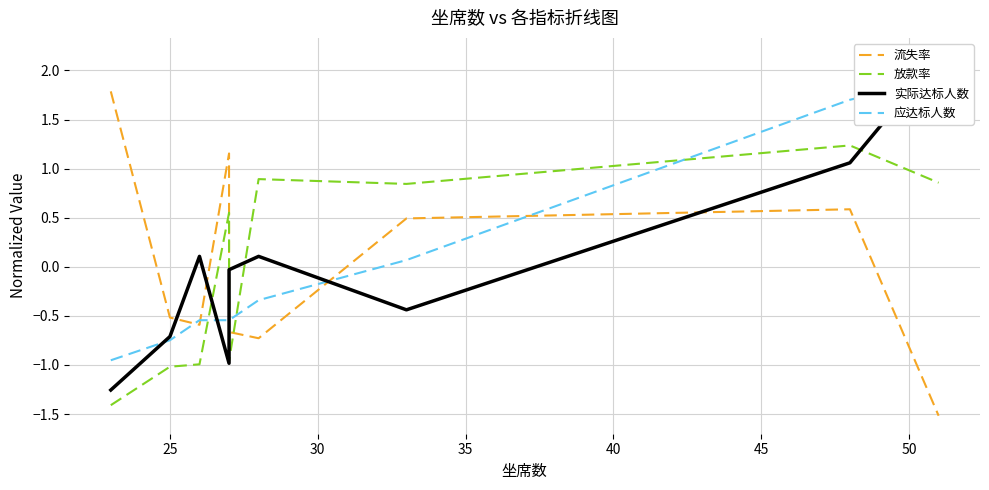

Reading right to left, what are all the values shown in this chart?

流失率: -1.5	0.6	0.5	-0.7	-0.7	1.2	-0.6	-0.5	1.8
放款率: 0.9	1.2	0.8	0.9	-1.0	0.5	-1.0	-1.0	-1.4
实际达标人数: 2.1	1.1	-0.4	0.1	-0.0	-1.0	0.1	-0.7	-1.3
应达标人数: 1.9	1.7	0.1	-0.3	-0.5	-0.5	-0.5	-0.7	-1.0